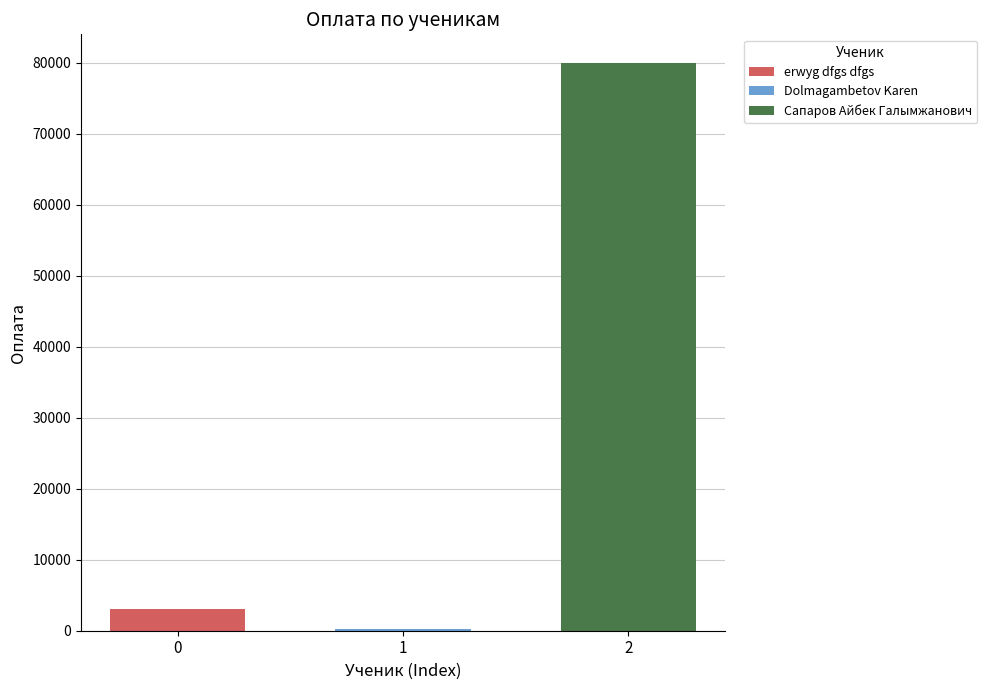

The value of erwyg dfgs dfgs at 1 is 3124. True or false?

True